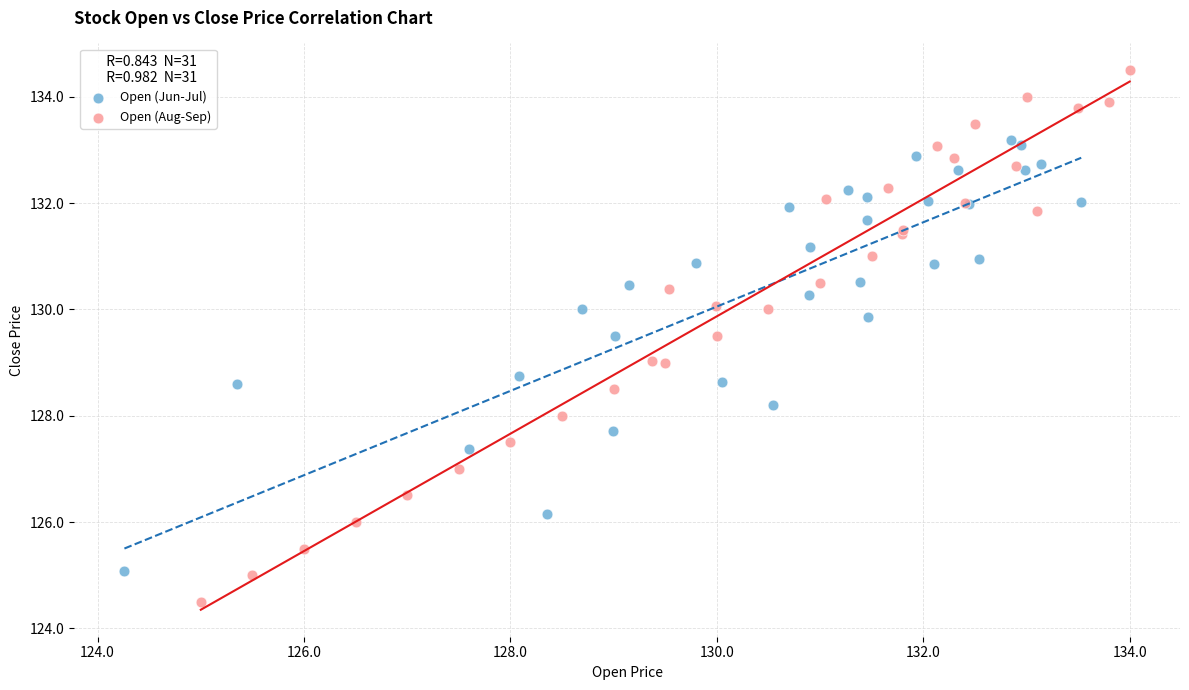

Which series has the largest Y range (max minus min)?

Open (Aug-Sep)